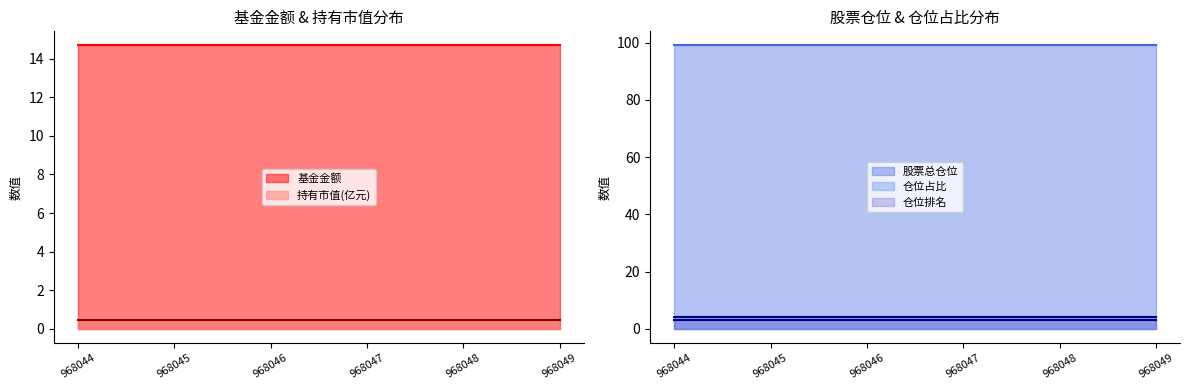

What value does the 持有市值(亿元) series have at 968045?

0.4